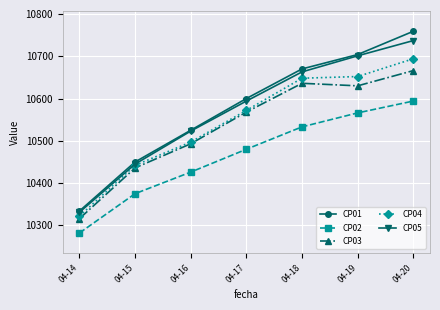

Reading left to right, transcribe all the data shown in this chart.

CP01: 10334	10450	10525	10600	10670	10704	10759
CP02: 10282	10375	10426	10480	10533	10566	10594
CP03: 10316	10436	10493	10568	10636	10630	10666
CP04: 10322	10442	10497	10572	10648	10652	10694
CP05: 10331	10445	10523	10594	10663	10701	10737